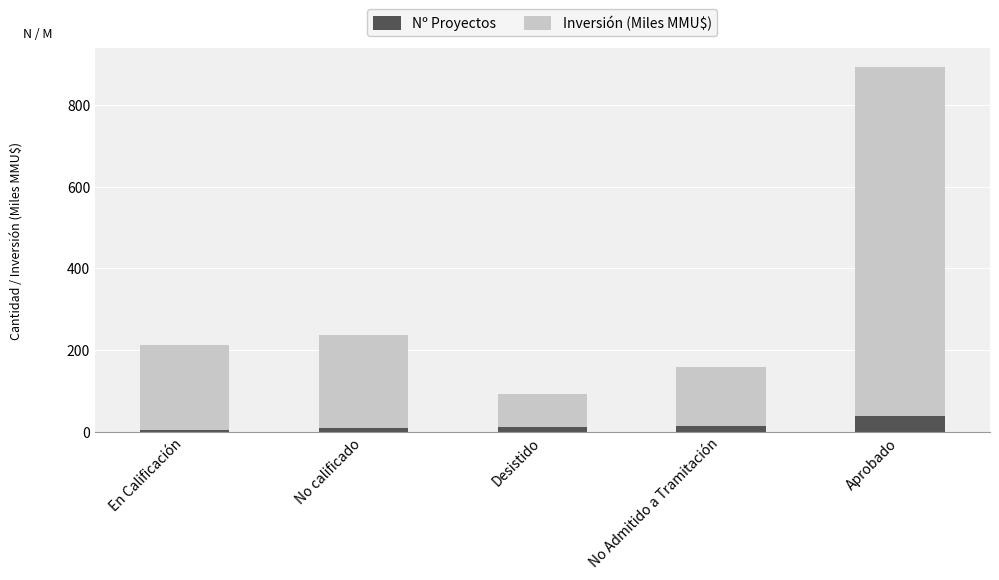

At which category is the sum across all series the highest?

Aprobado